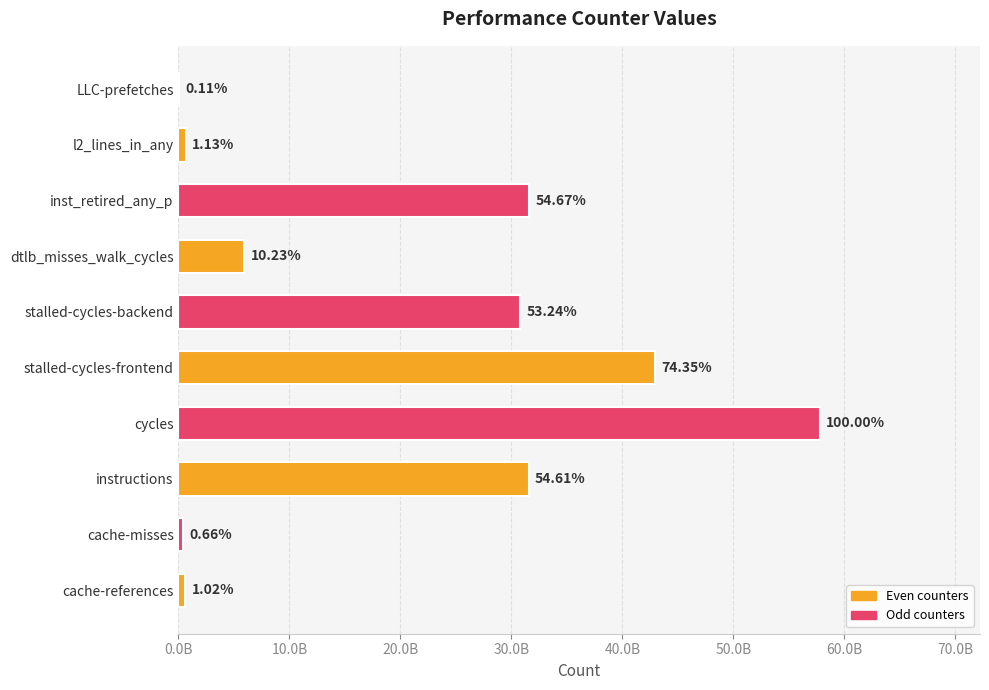

Are the bars horizontal?

Yes